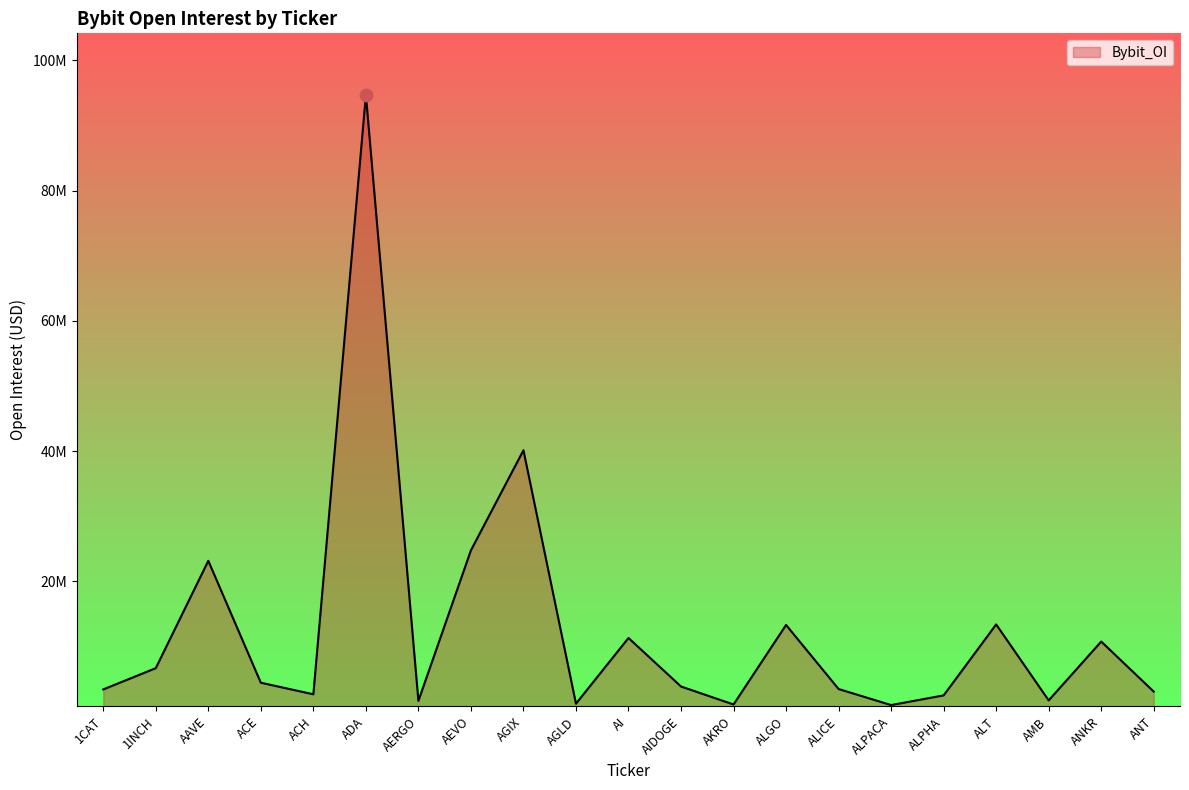

Which has a higher value, ACE or AKRO?

ACE